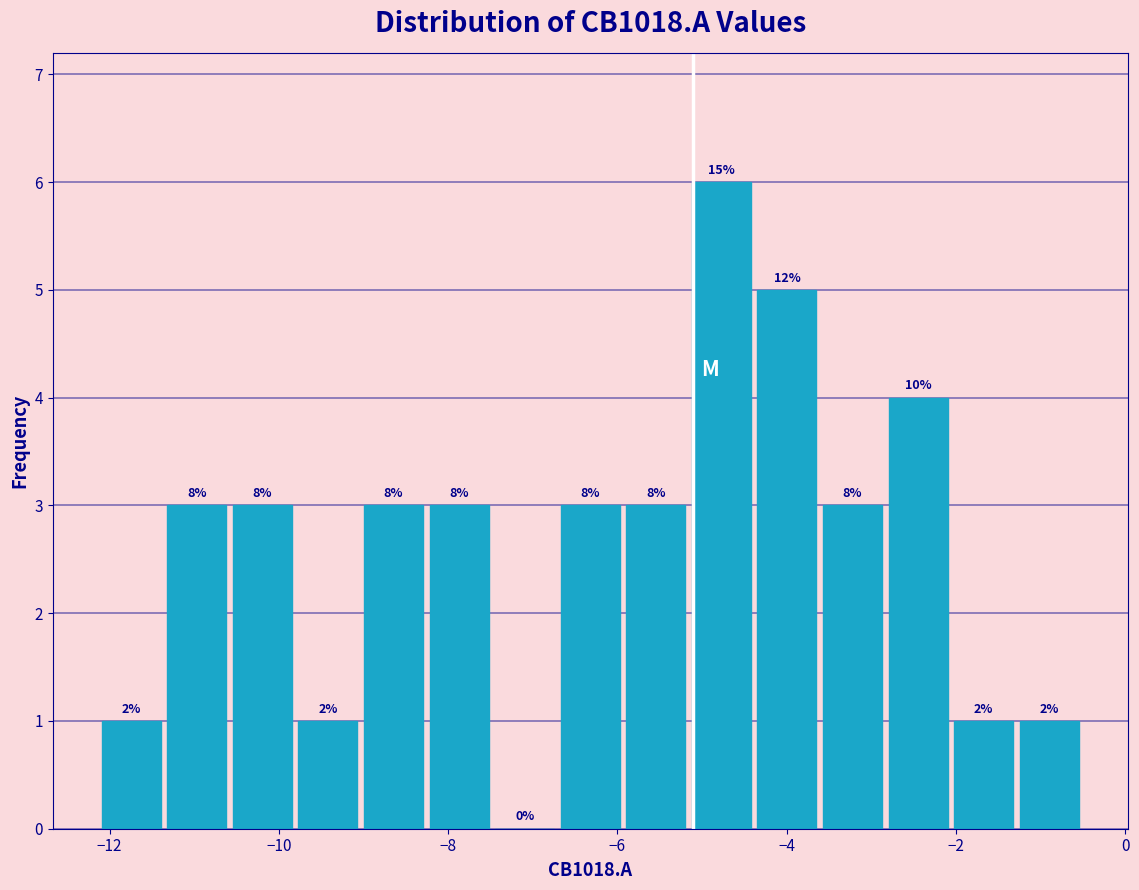

Around what value on the x-axis is the tallest bar? Give the approximate position of its centre, as read against the axis.

-4.8